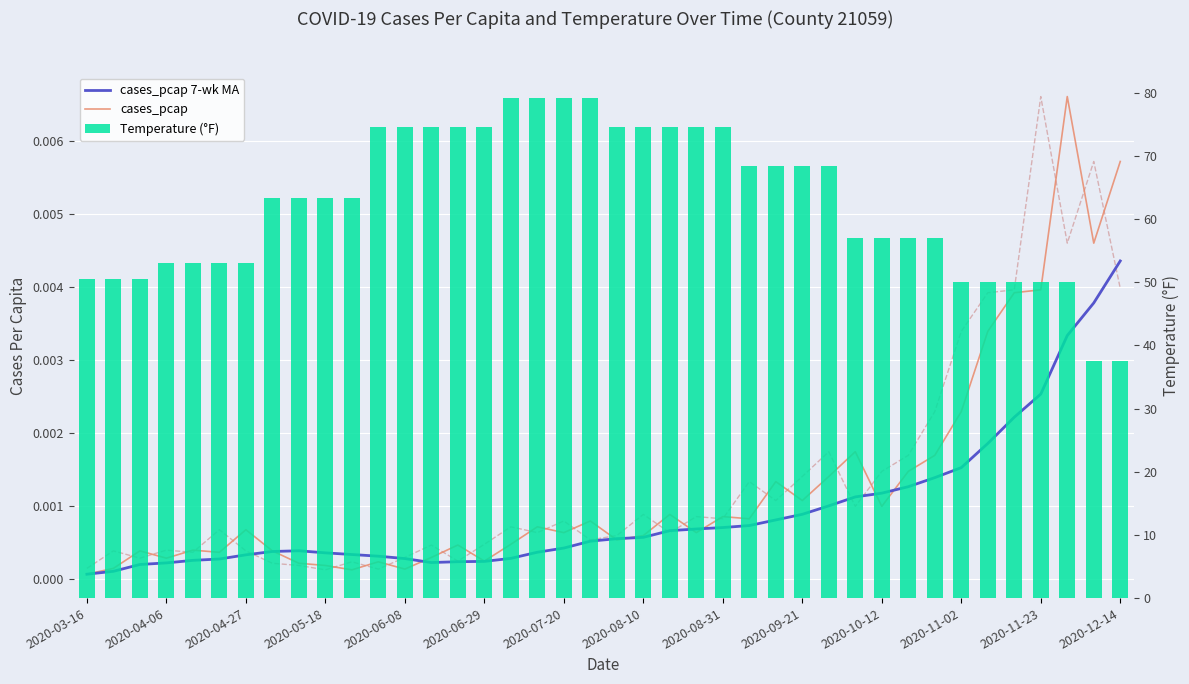

What is the difference between the highest and lowest values at 31?

57.0